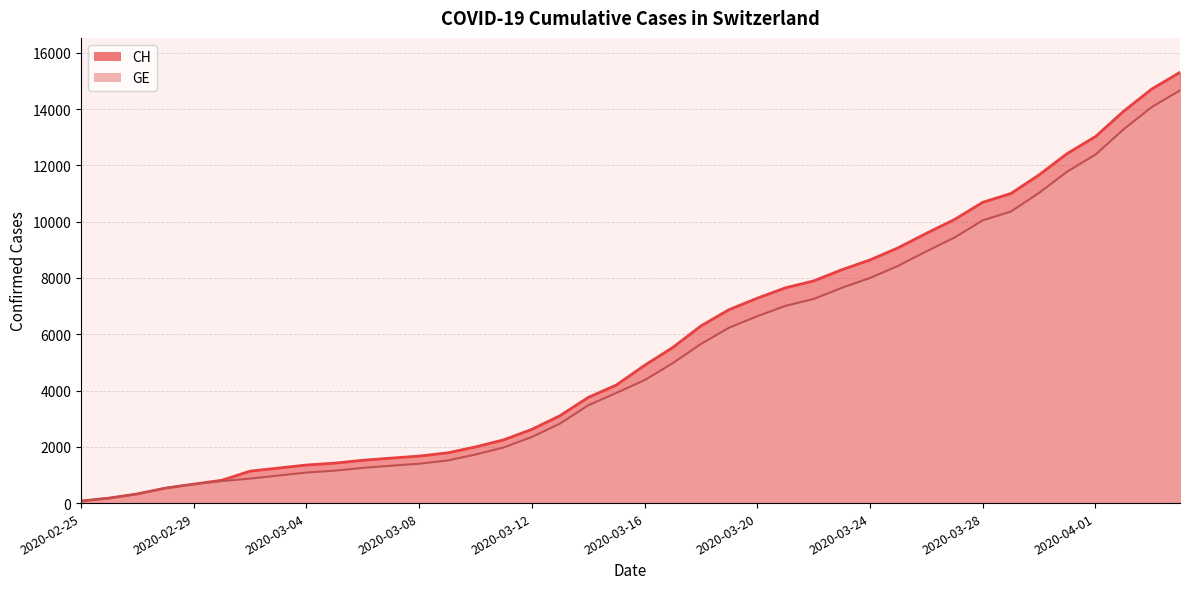

Between 2020-03-10 and 2020-03-07, which is larger?

2020-03-10